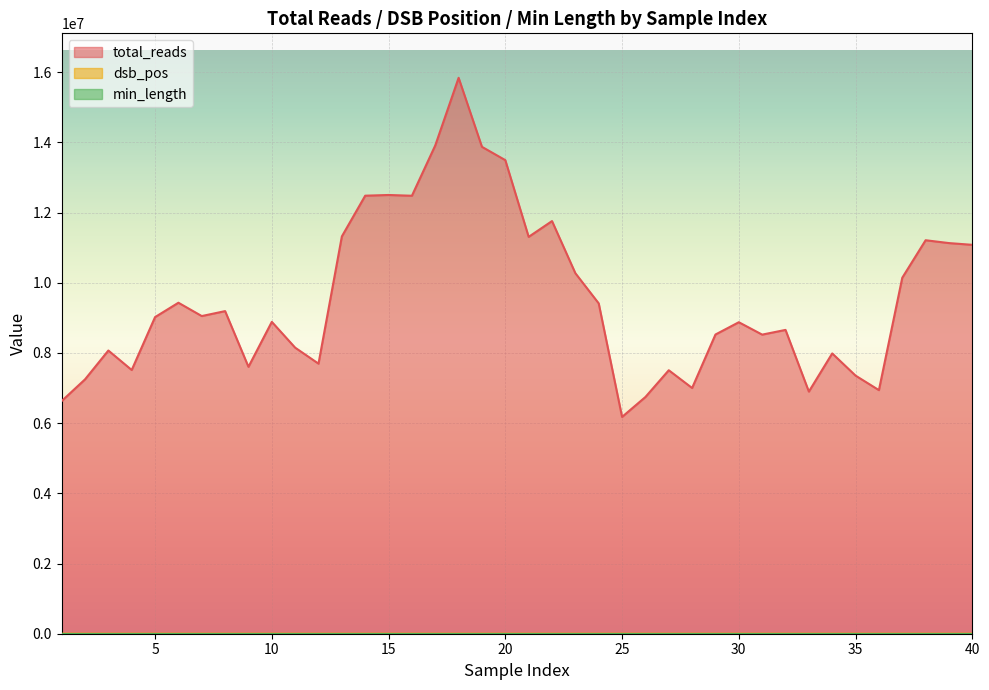

What is the difference between the maximum and second lowest values in the dsb_pos series?

21